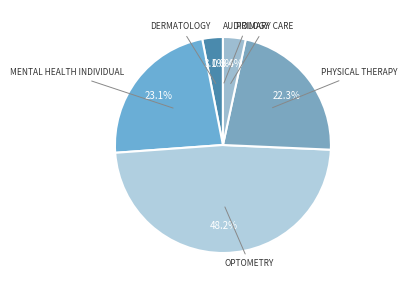

True or false: MENTAL HEALTH INDIVIDUAL accounts for 23% of the total.

True